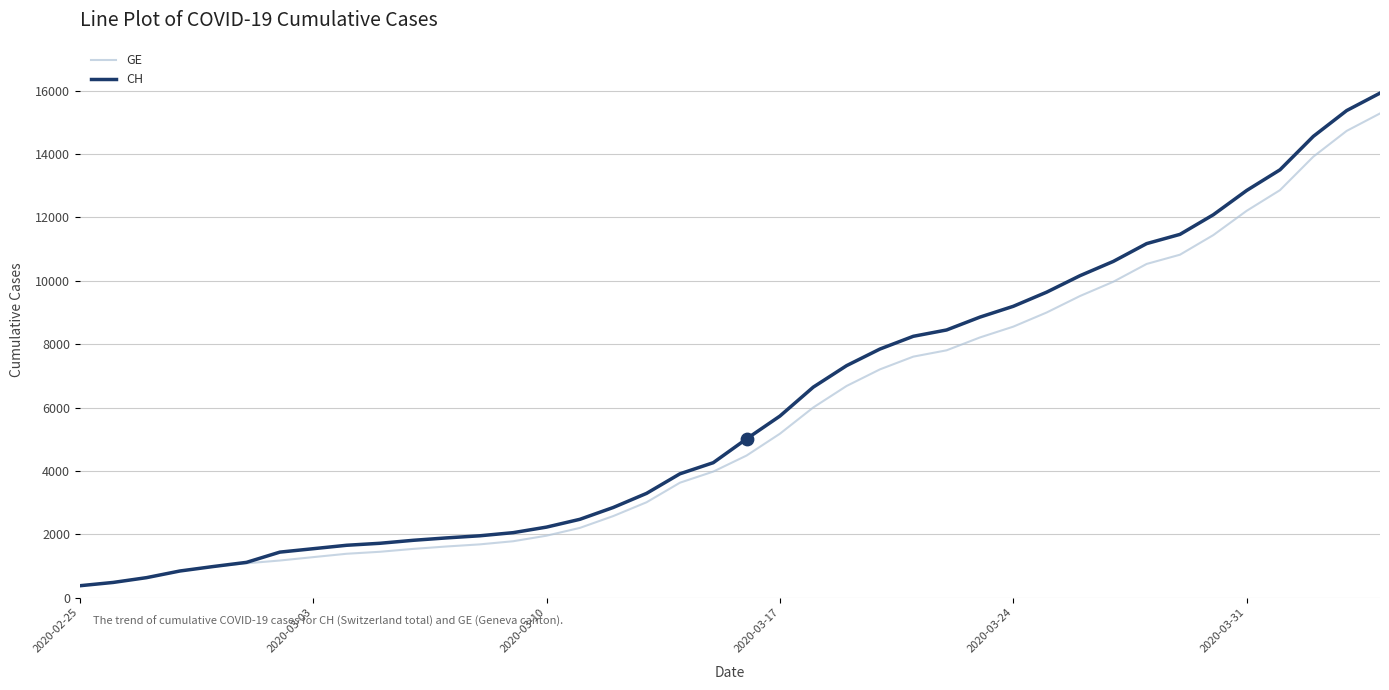

What is the smallest value displayed?

375